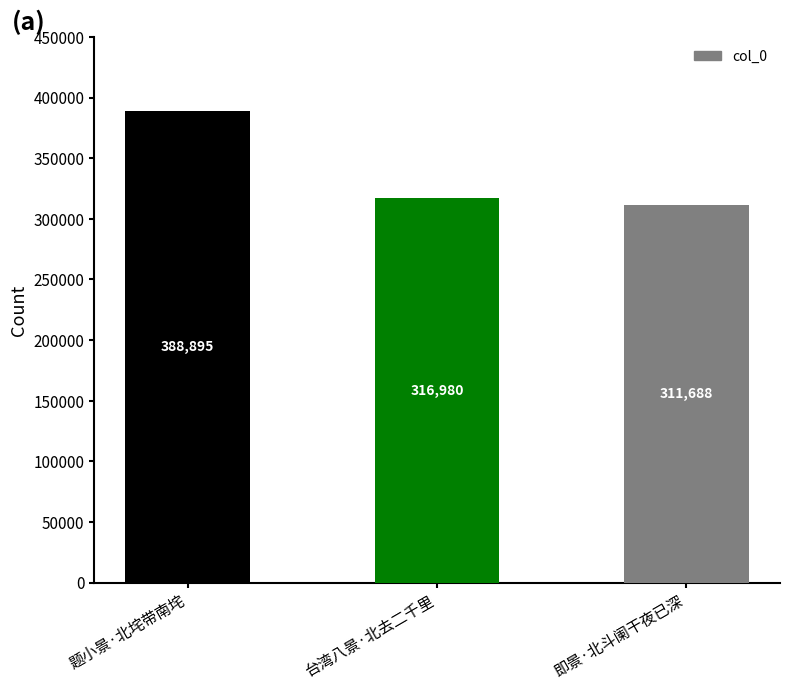

What is the label of the 3rd bar from the left?

即景·北斗阑干夜已深